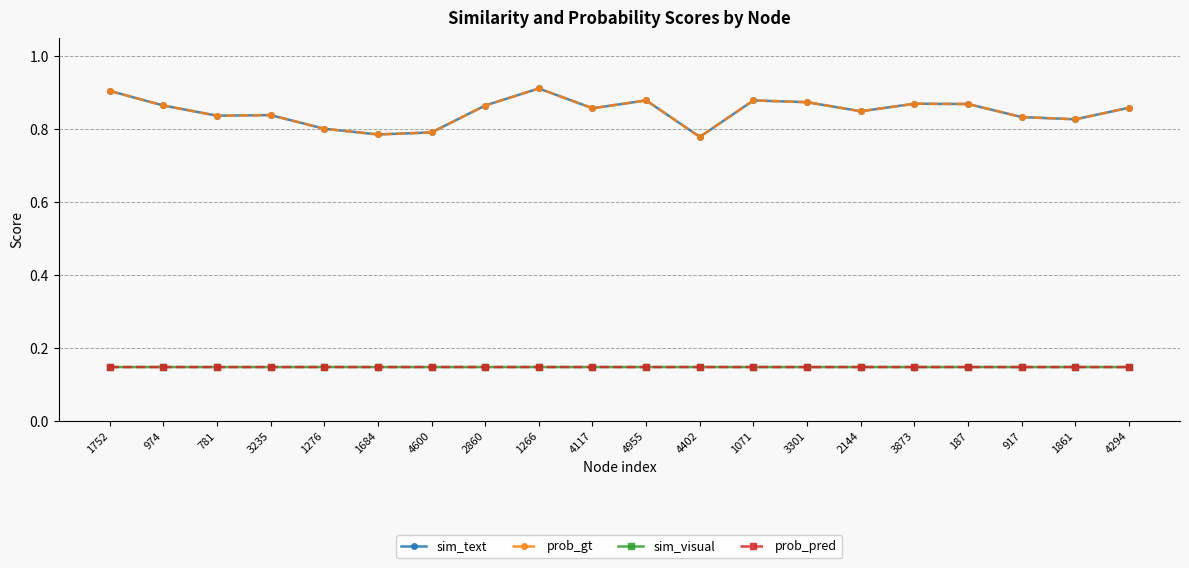

Is this an area chart (filled region under the line)?

No